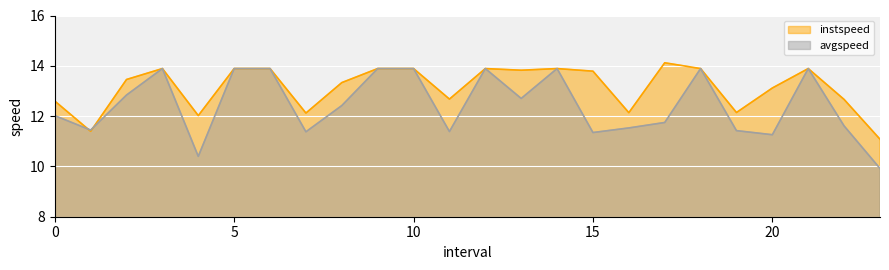

How many interior local valleys does the avgspeed series have?

7